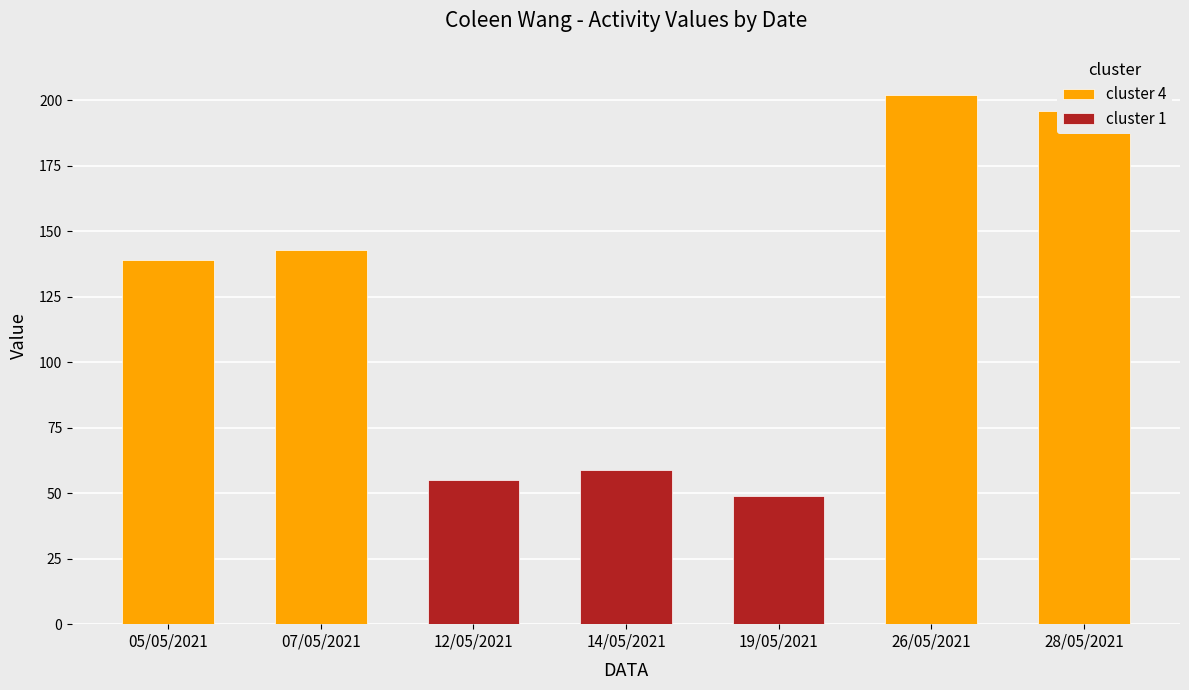

Does the chart contain any negative values?

No